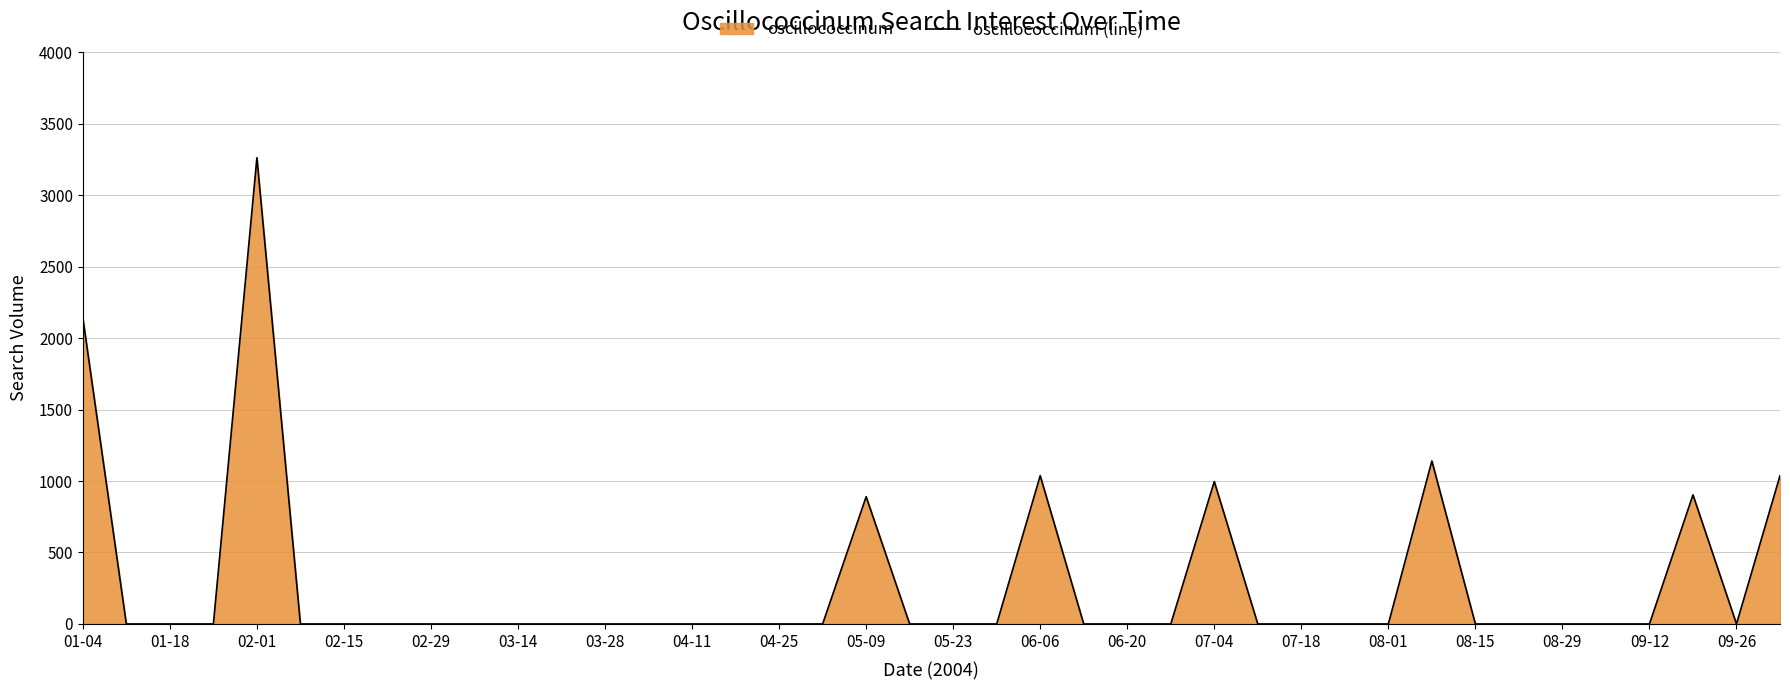

What is the difference between the maximum and minimum values?

3261.8